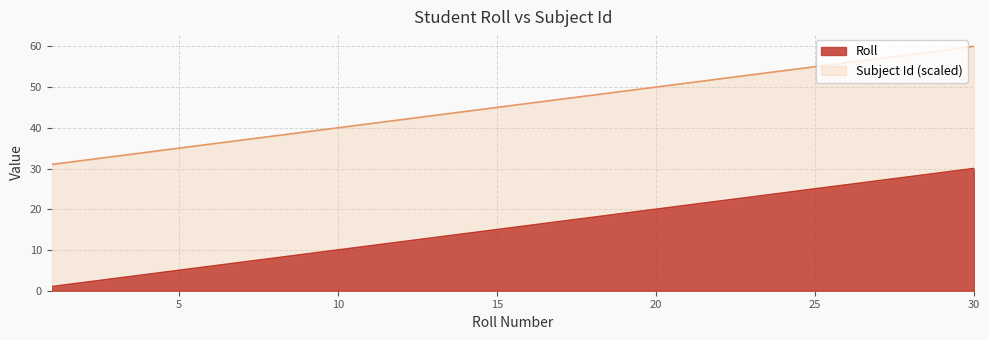

At which label does the data first exceed 15?

16